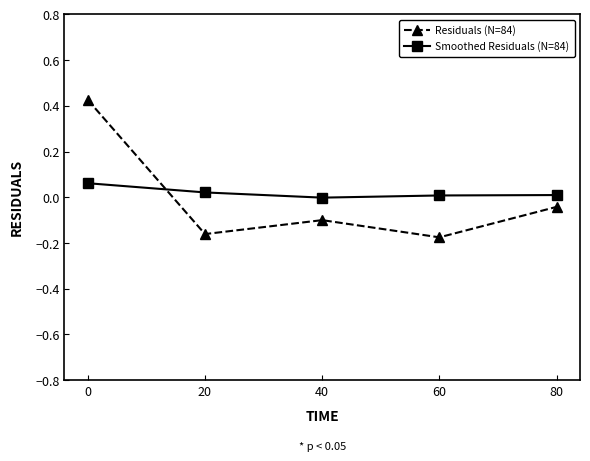

The value of Residuals (N=84) at 20 is -0.1. True or false?

False